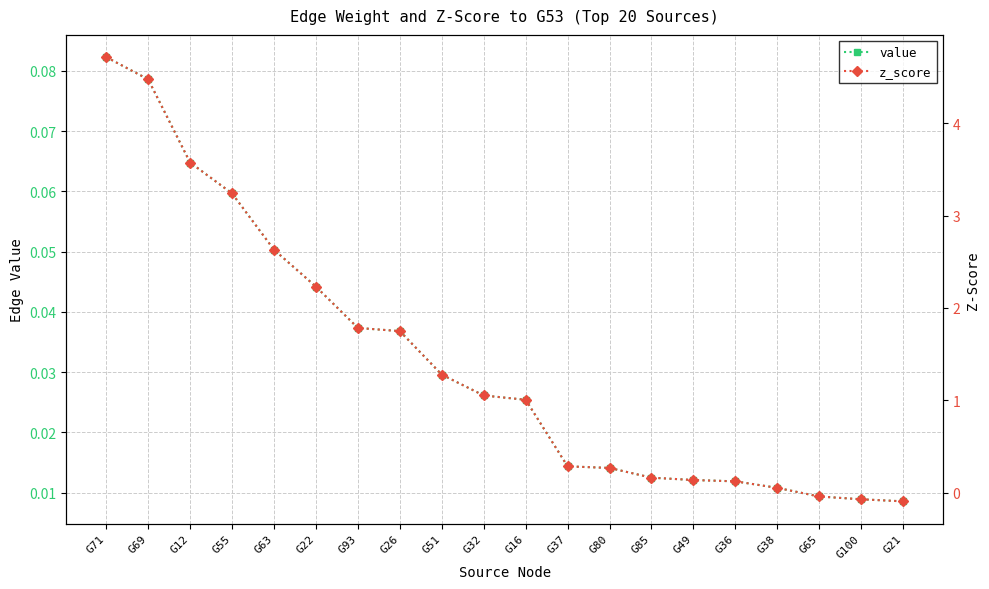

List the series in order of their overall mean, lowest first.

value, z_score